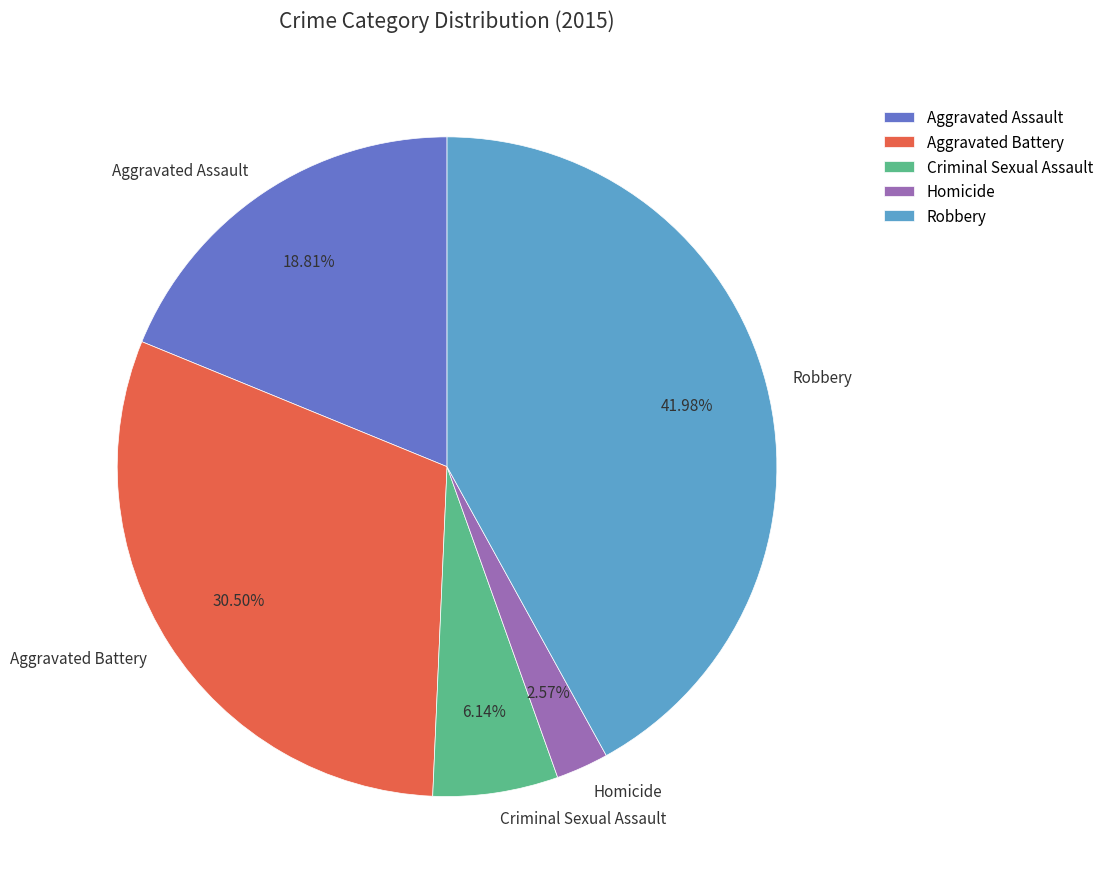

Between Aggravated Assault and Criminal Sexual Assault, which is larger?

Aggravated Assault